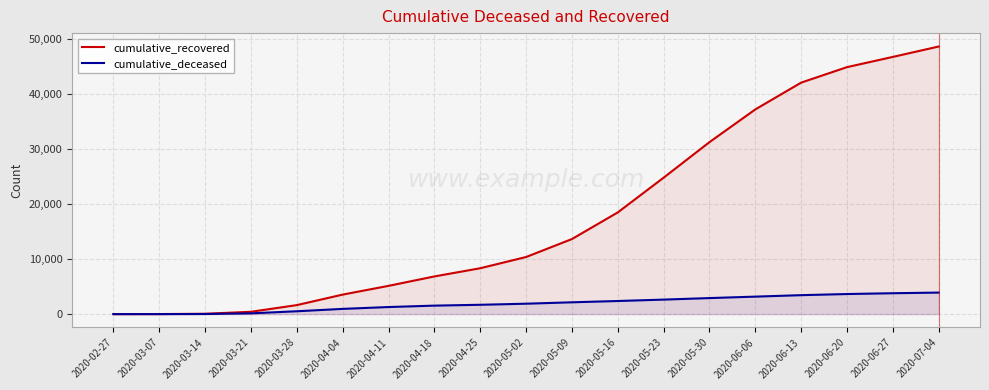

Is the value of cumulative_recovered at 2020-05-09 greater than the value of cumulative_deceased at 2020-05-30?

Yes